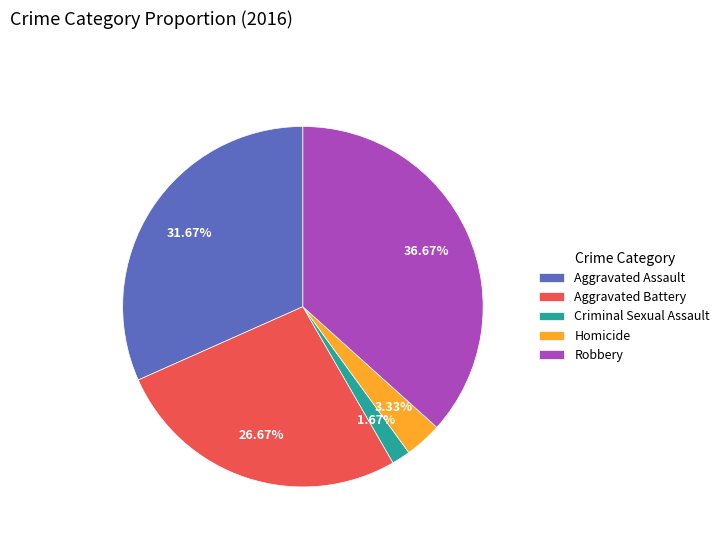

The Aggravated Battery slice represents 27% of the pie. True or false?

True